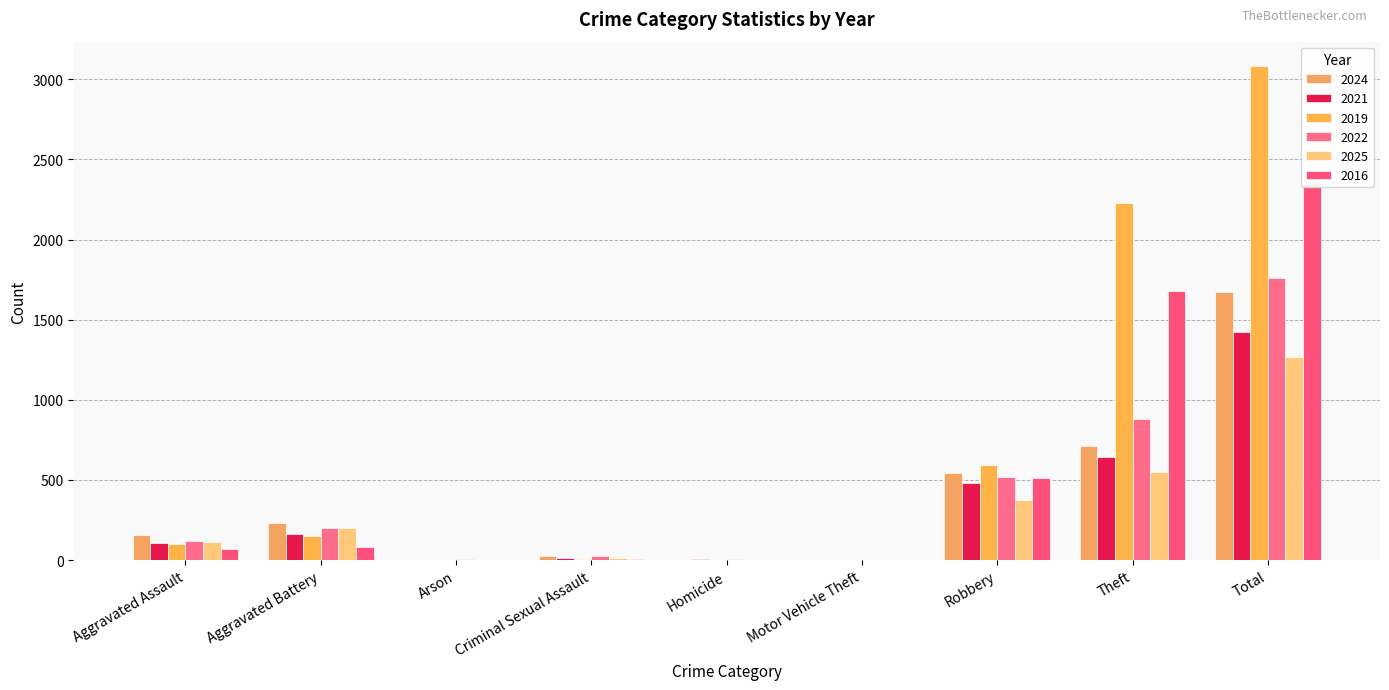

What is the value of the 2021 bar at the 1st from the left?

110